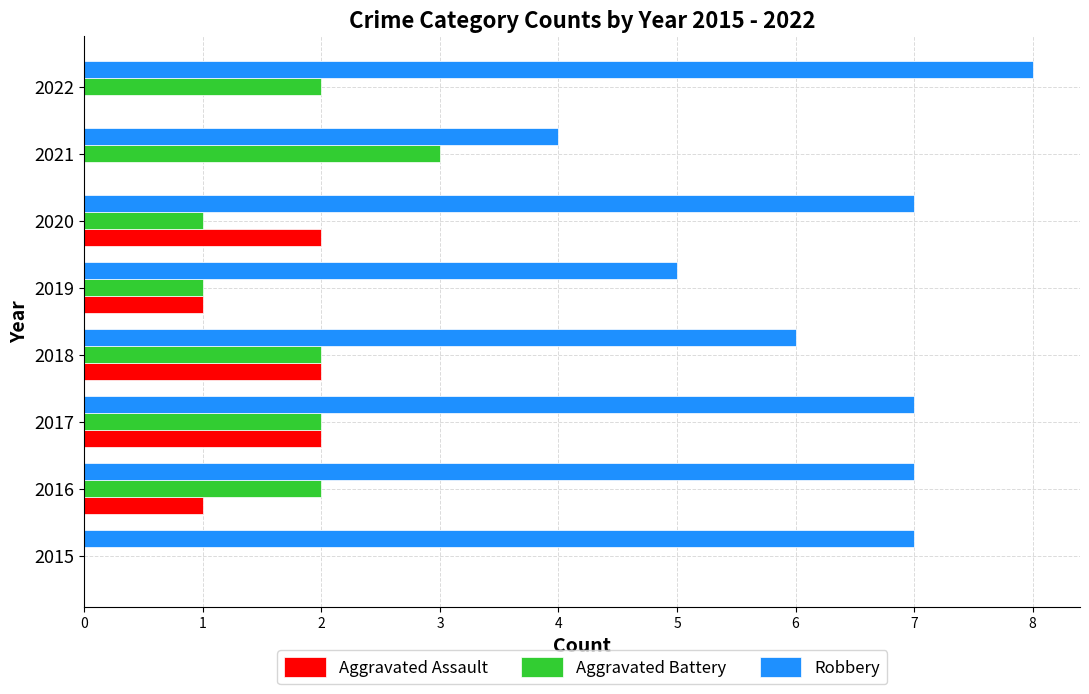

How many Aggravated Battery values are between 1 and 2?

6